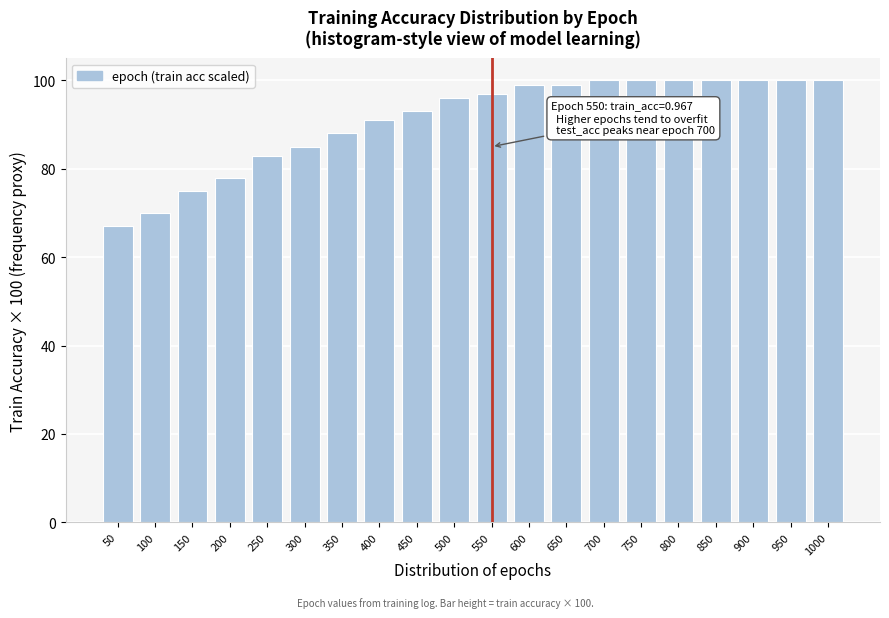

Reading left to right, what are all the values shown in this chart?

50=67	100=70	150=75	200=78	250=83	300=85	350=88	400=91	450=93	500=96	550=97	600=99	650=99	700=100	750=100	800=100	850=100	900=100	950=100	1000=100